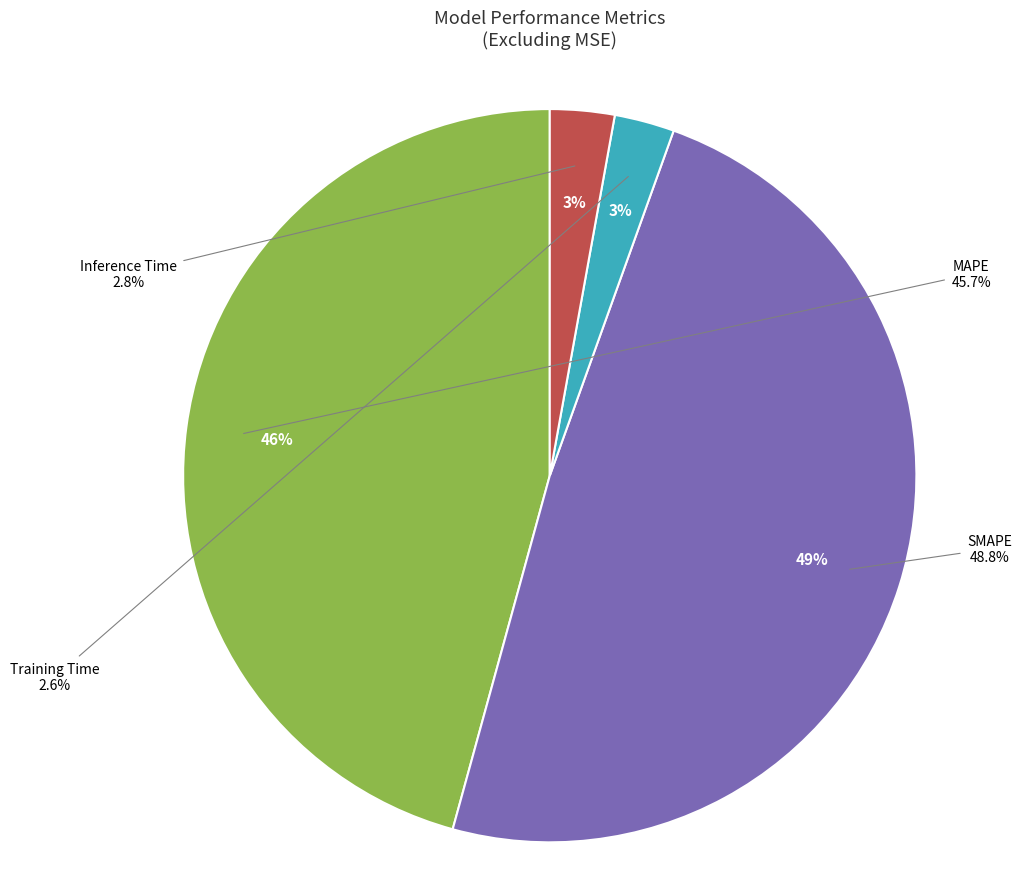

True or false: MAPE accounts for 46% of the total.

True